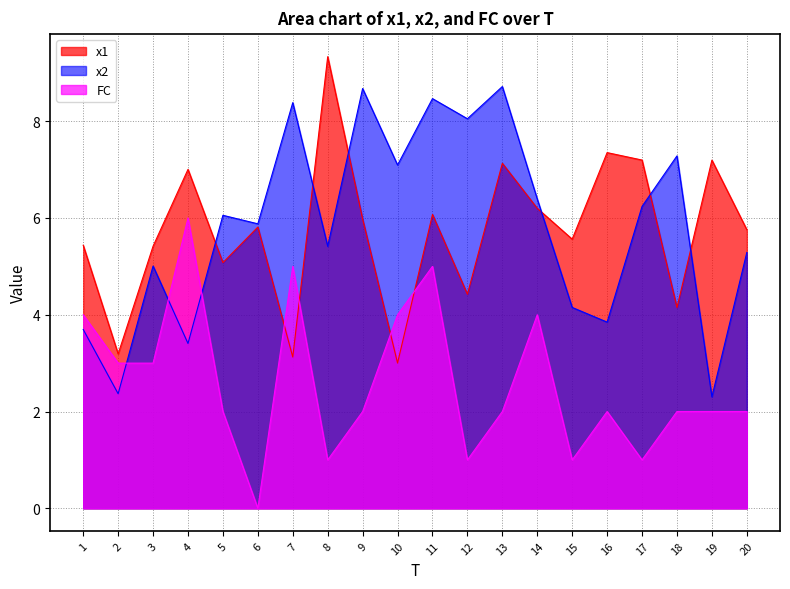

At which label does x1 first exceed 5?

1